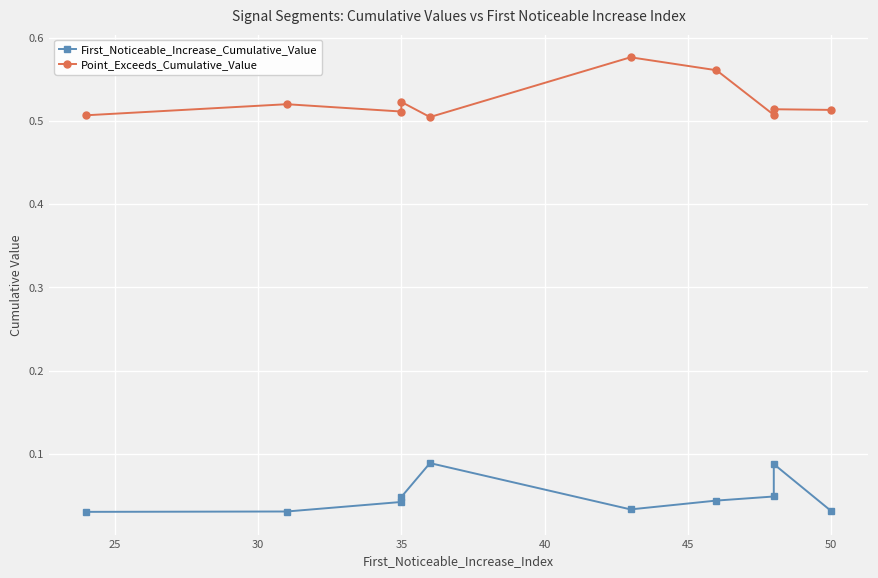

Which series changed the most between 35 and 45?

Point_Exceeds_Cumulative_Value